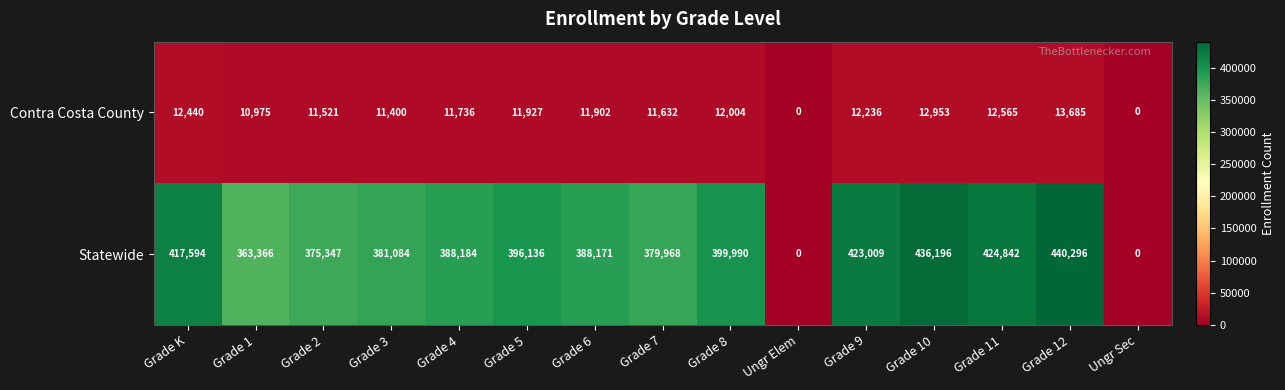

Reading right to left, what are all the values shown in this chart?

Contra Costa County: 0	13685	12565	12953	12236	0	12004	11632	11902	11927	11736	11400	11521	10975	12440
Statewide: 0	440296	424842	436196	423009	0	399990	379968	388171	396136	388184	381084	375347	363366	417594